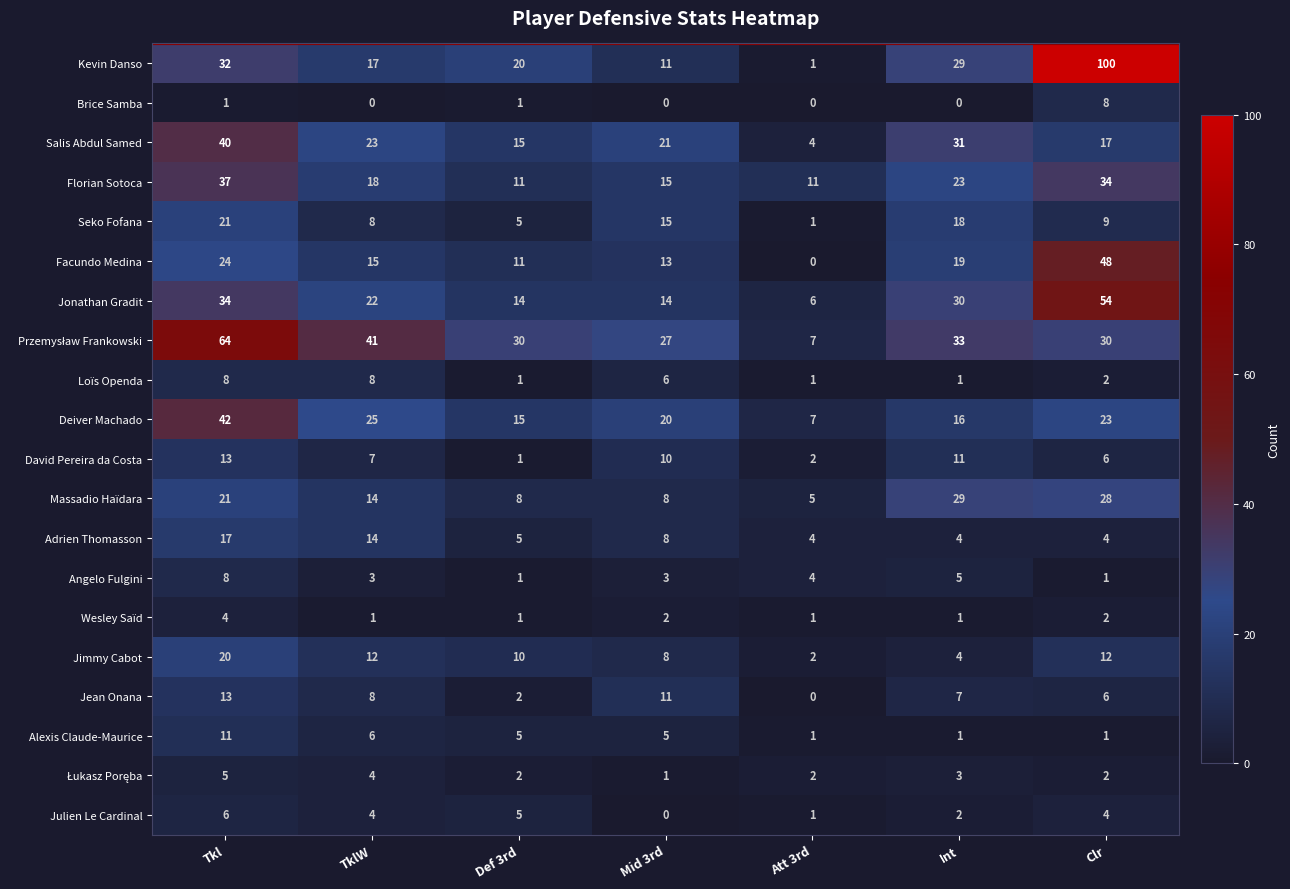

List the labels in order of Jean Onana value, smallest first.

Att 3rd, Def 3rd, Clr, Int, TklW, Mid 3rd, Tkl